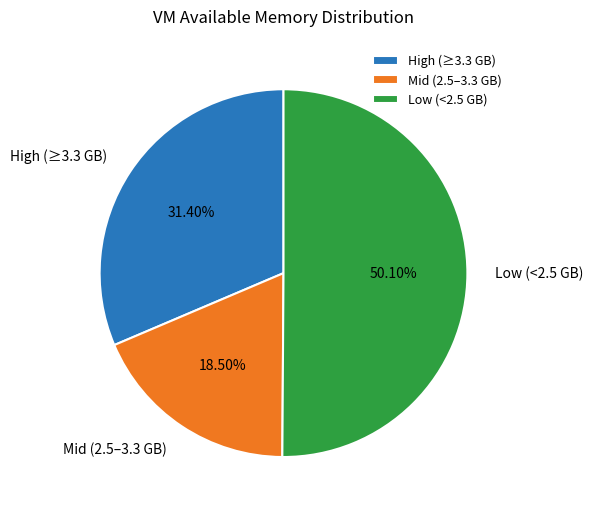

Does Mid (2.5–3.3 GB) account for over 50% of the chart?

No